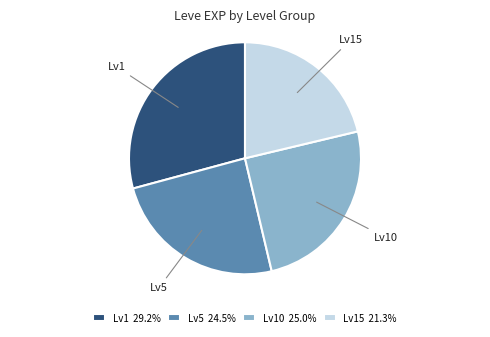

Do Lv15 21.3% and Lv10 25.0% together represent more than half of the pie?

No